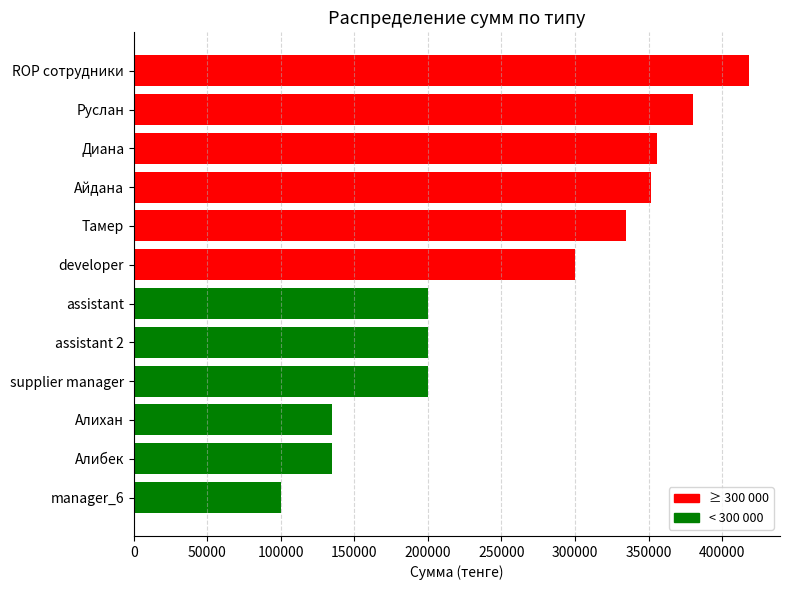

True or false: the data shows 560869 at Диана.

False